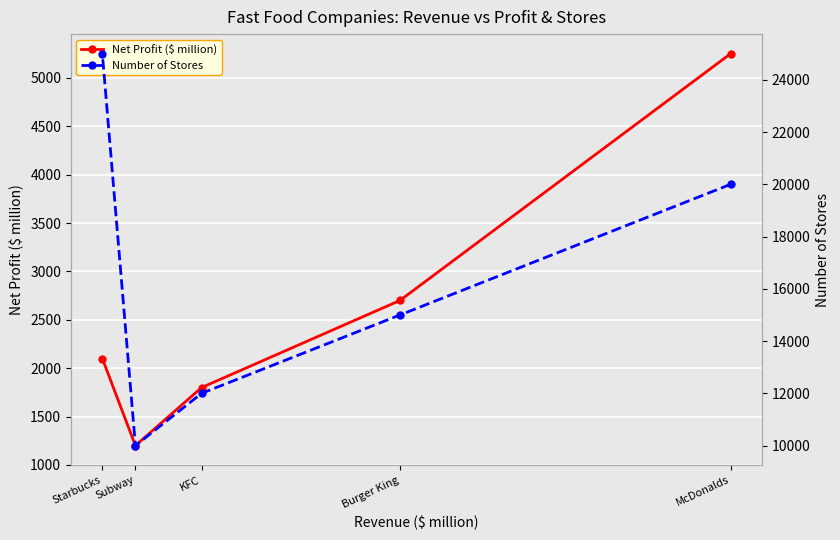

Where is Net Profit ($ million) nearest to the value 3225?

Burger King